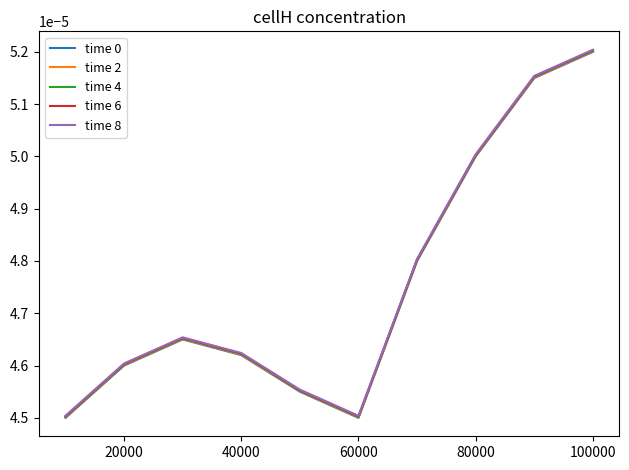

At which category is the sum across all series the highest?

100000